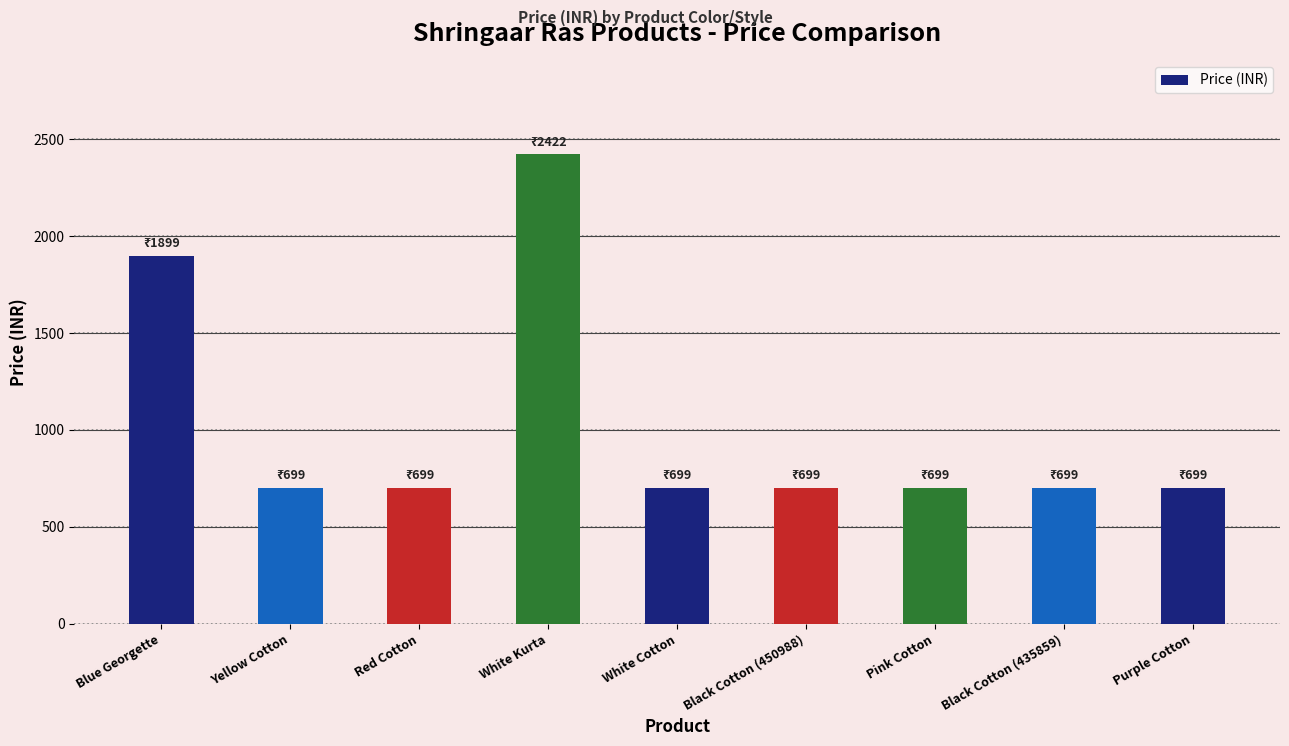

At which label is the value closest to 1560?

Blue Georgette